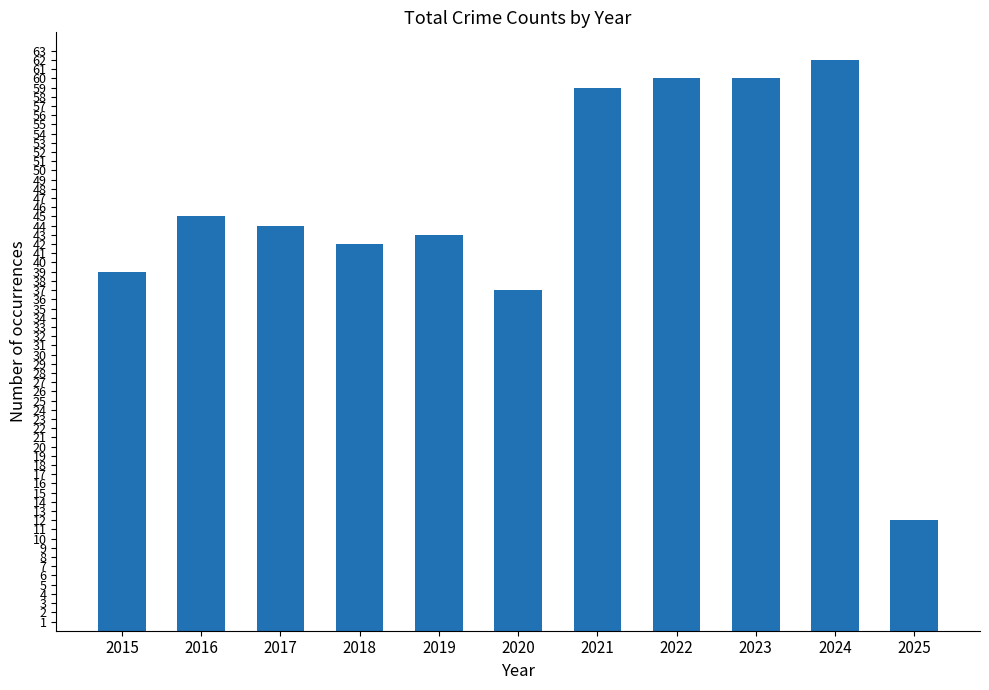

What is the change in value from 2019 to 2021?

+16